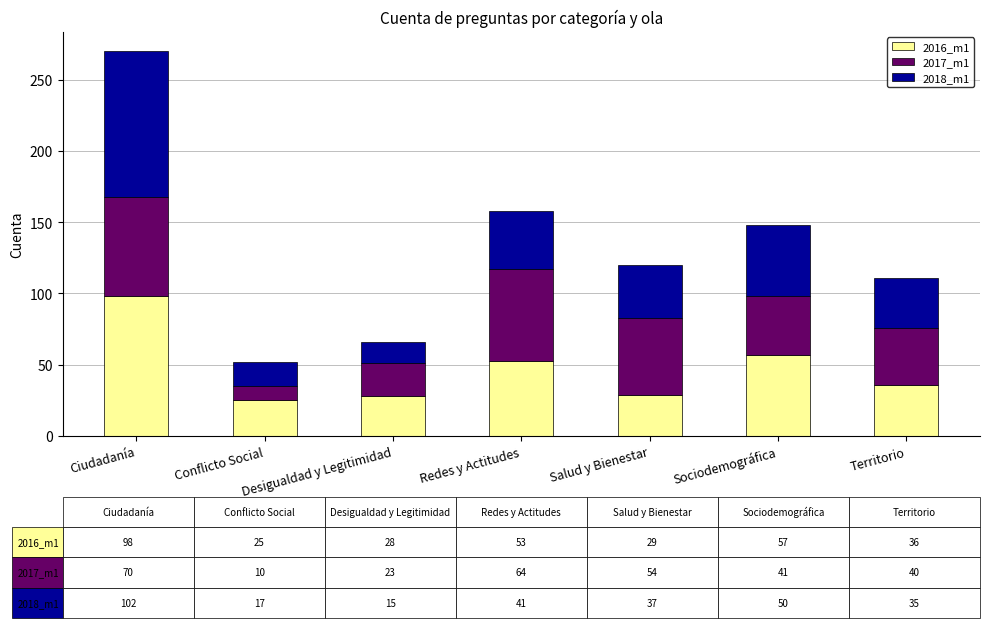

What is the maximum value for 2016_m1?

98